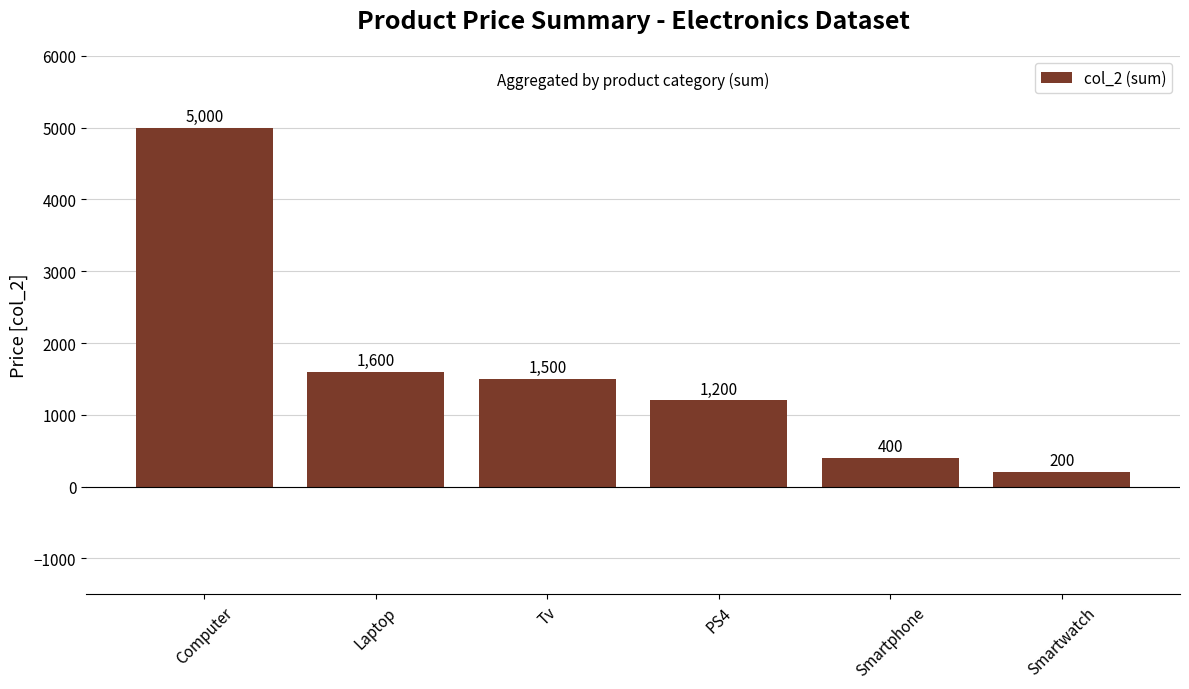

Reading left to right, what are all the values shown in this chart?

5000	1600	1500	1200	400	200